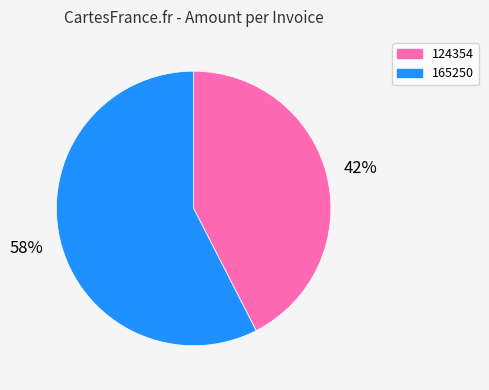

How many slices are in this pie chart?

2